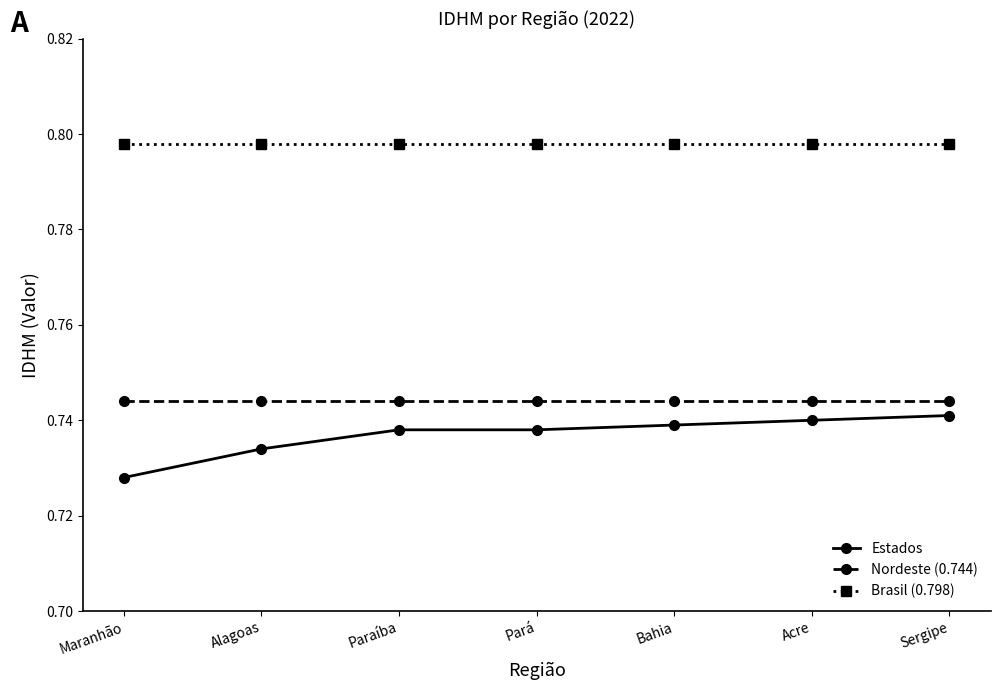

What is the total value across all series at Sergipe?

2.3